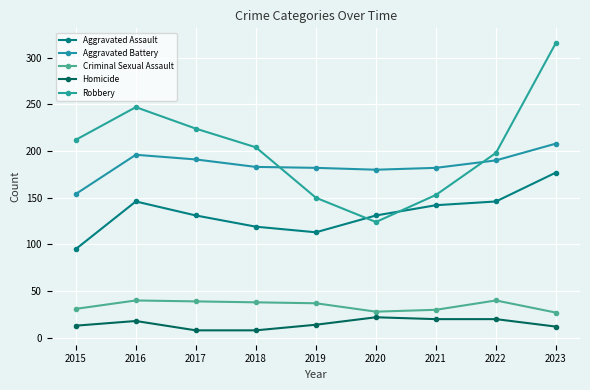

What are all the series names shown in the legend?

Aggravated Assault, Aggravated Battery, Criminal Sexual Assault, Homicide, Robbery